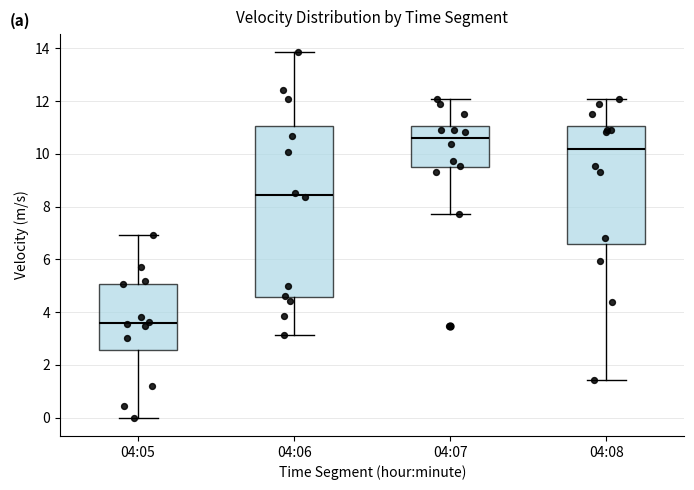

Which box has the lowest median line?

04:05